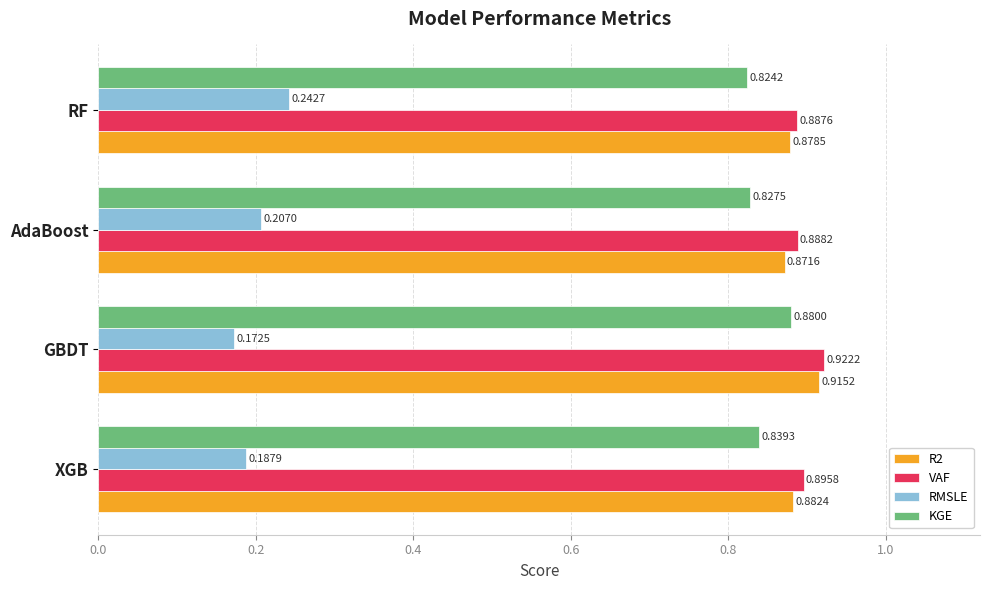

At how many categories does at least one series exceed 0?

4